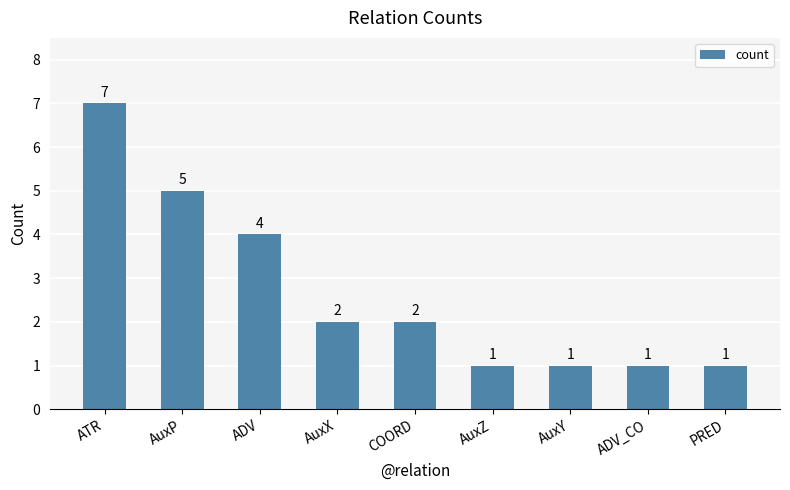

How many data points are less than 2?

4